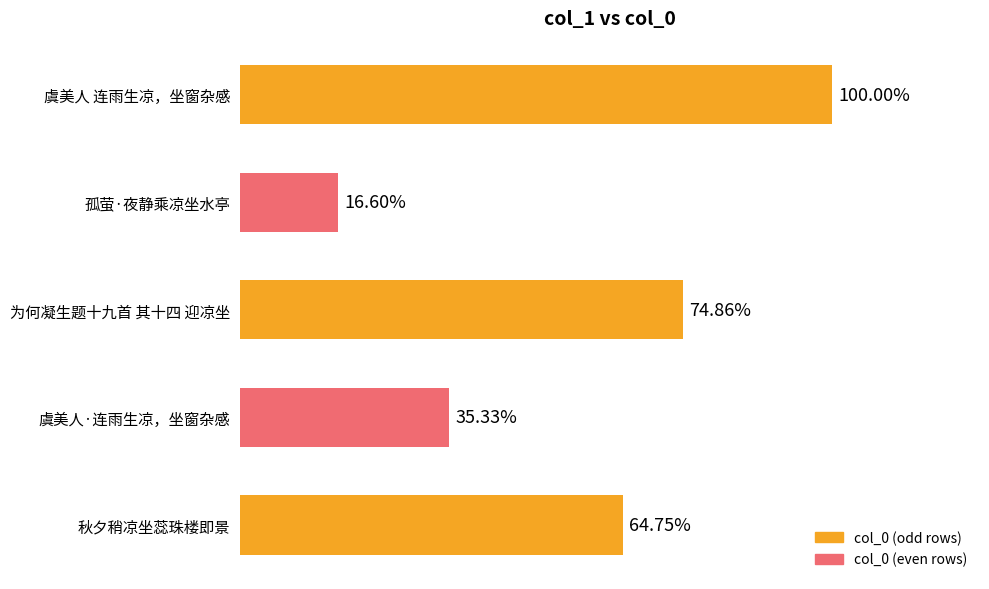

Does the chart contain any negative values?

No